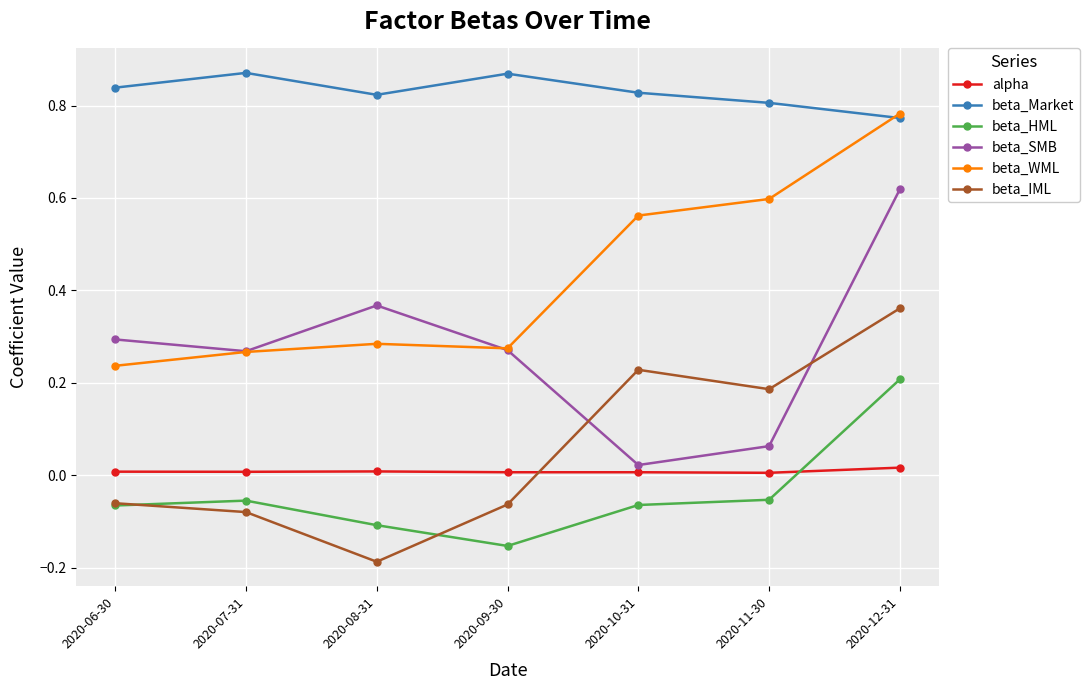

How many interior local peaks does the beta_HML series have?

1